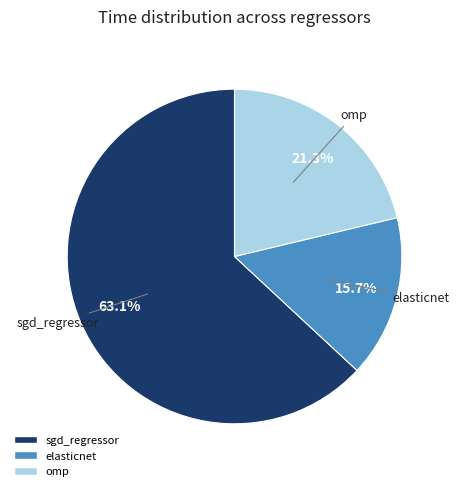

To the nearest percent, what percentage of the pie is omp?

21%